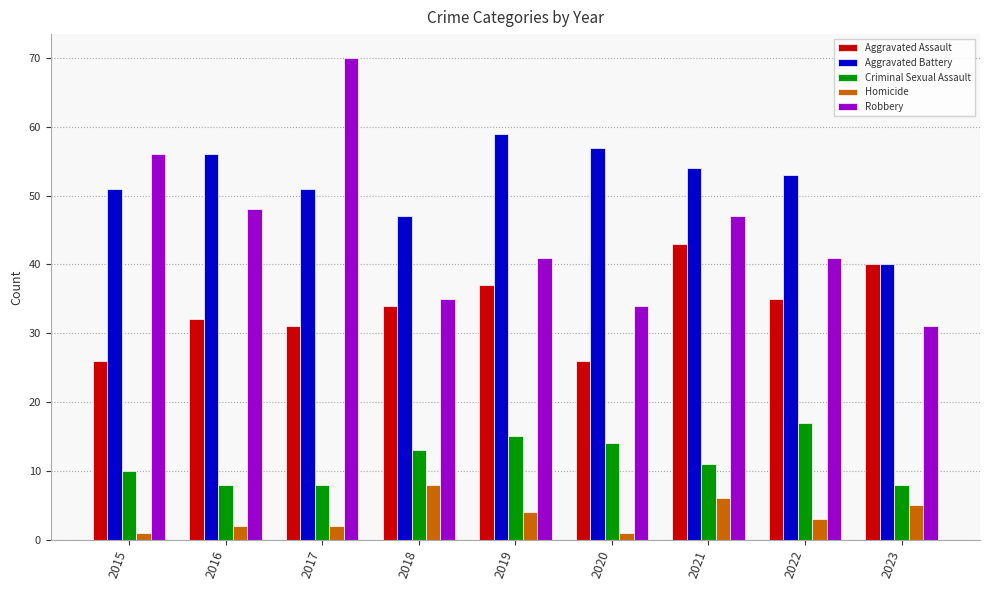

Rank the series by their maximum value, from lowest to highest.

Homicide, Criminal Sexual Assault, Aggravated Assault, Aggravated Battery, Robbery